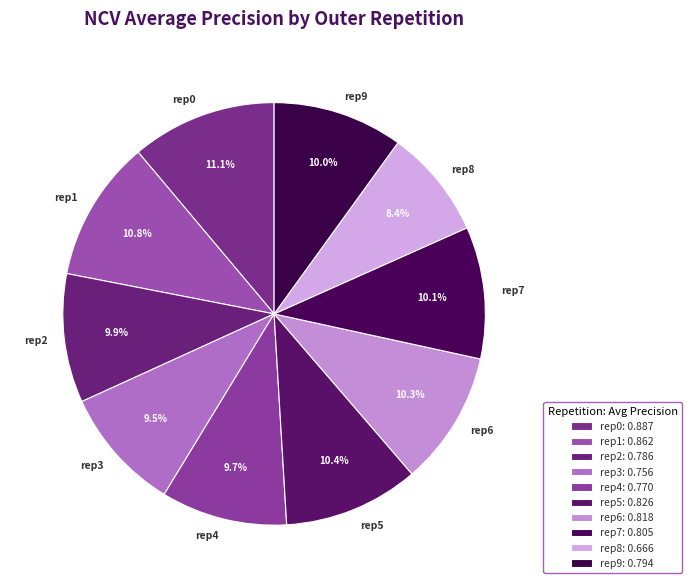

What percentage is NOT represented by rep9?

90.0%